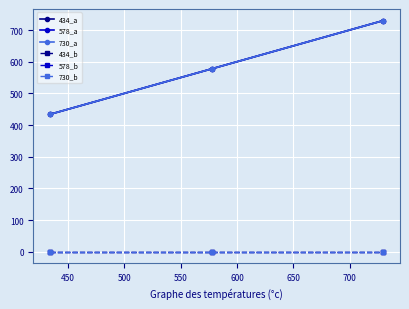

Does the chart have visible grid lines?

Yes